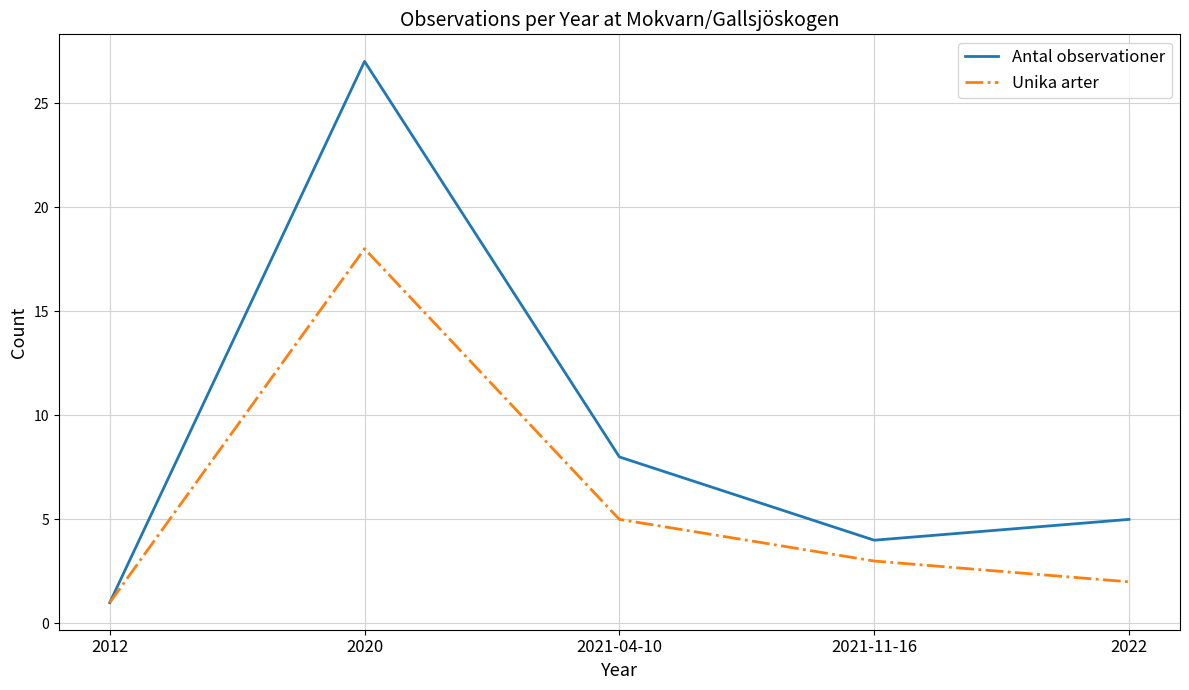

How many categories are shown in the chart?

5